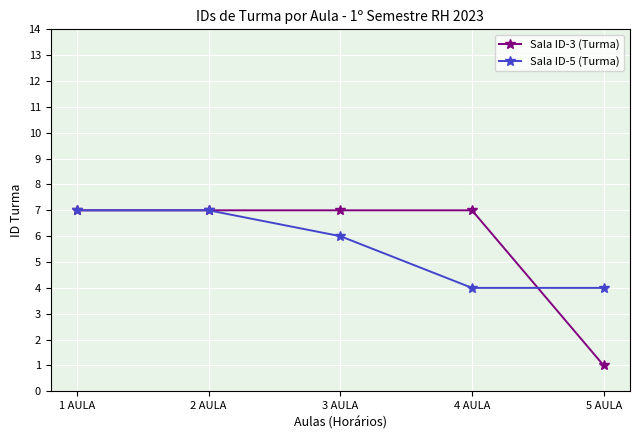

What is the sum of the Sala ID-5 (Turma) values at 4 AULA and 3 AULA?

10